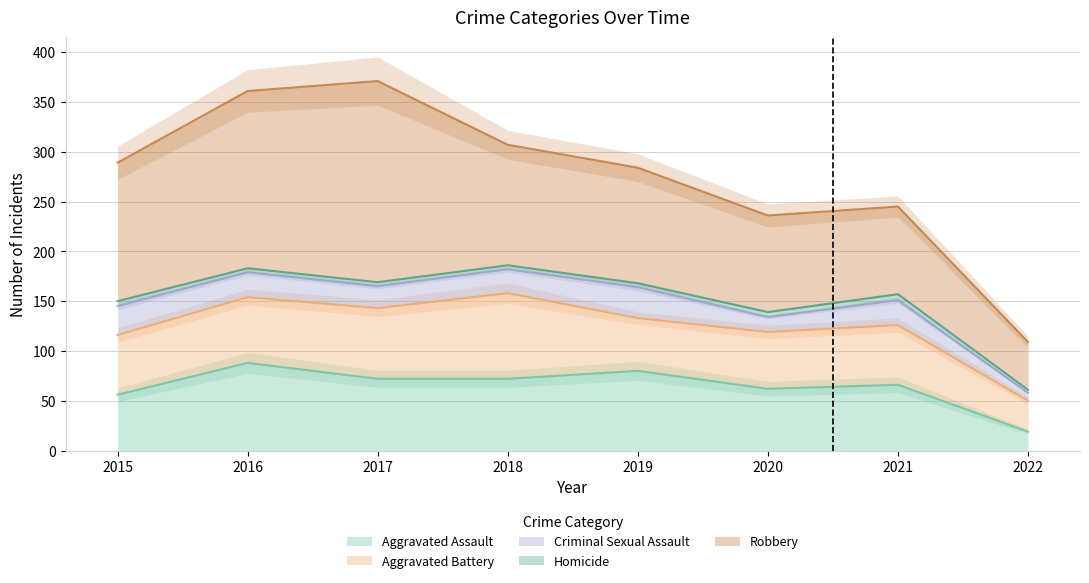

What is the difference between the maximum and minimum values in the Homicide series?

3